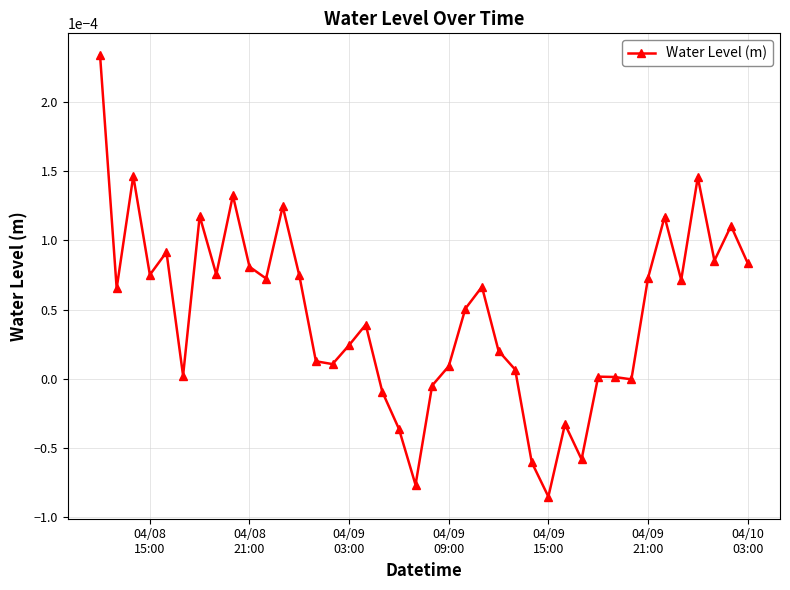

True or false: the data has more than 0 interior local peaks.

True